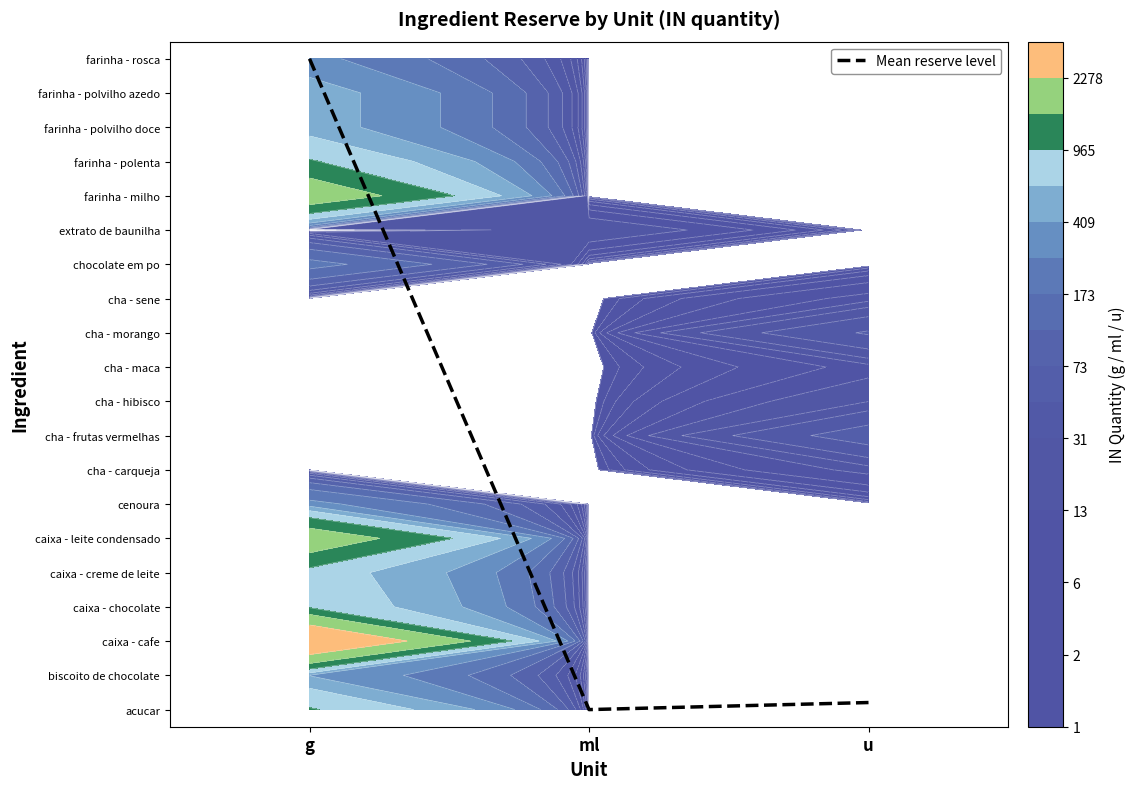

The value at g is 11.0. True or false?

False